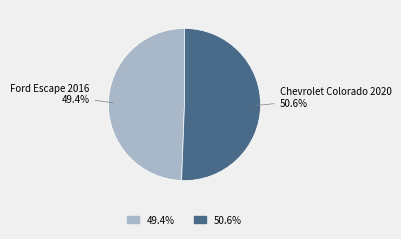

To the nearest percent, what is the average slice percentage?

50%